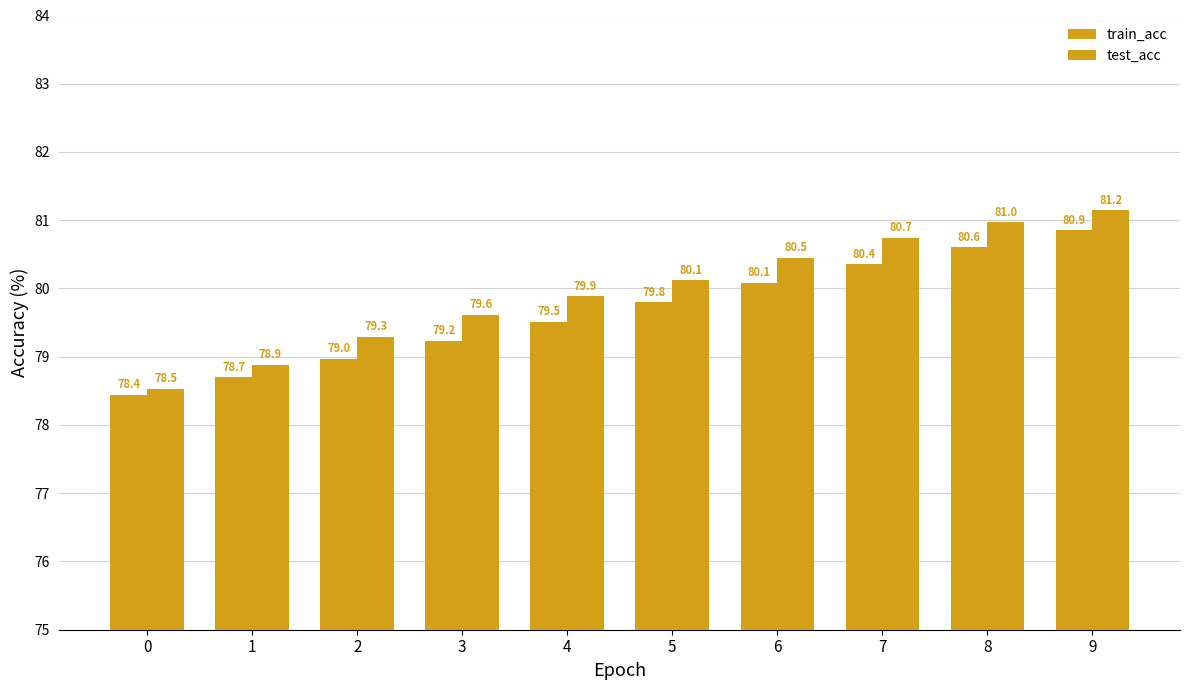

Which series has the largest total across all categories?

test_acc